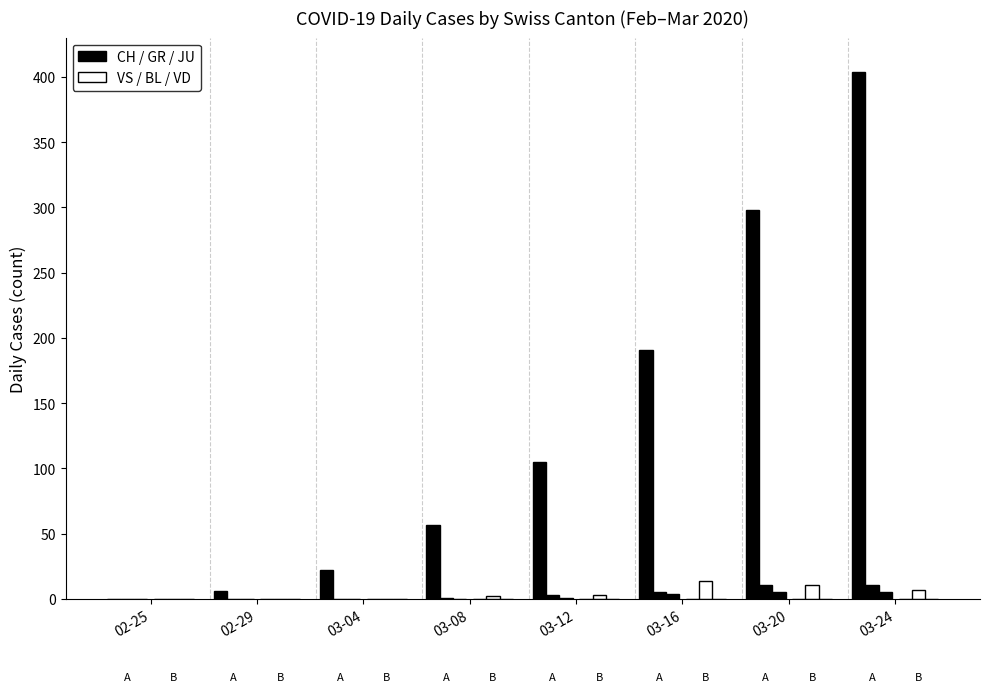

Is it true that VD equals 0 at 03-20?

True